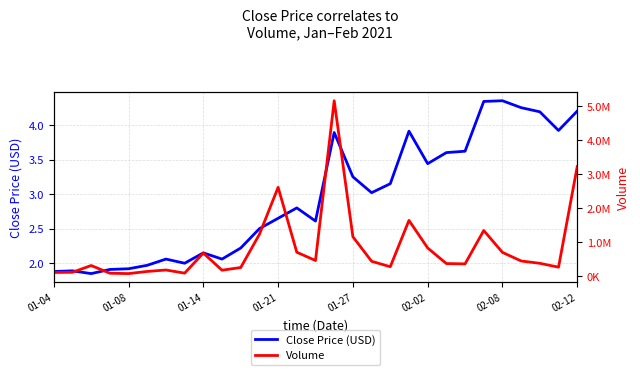

What is the difference between the maximum and minimum values in the Volume series?

5080000.0